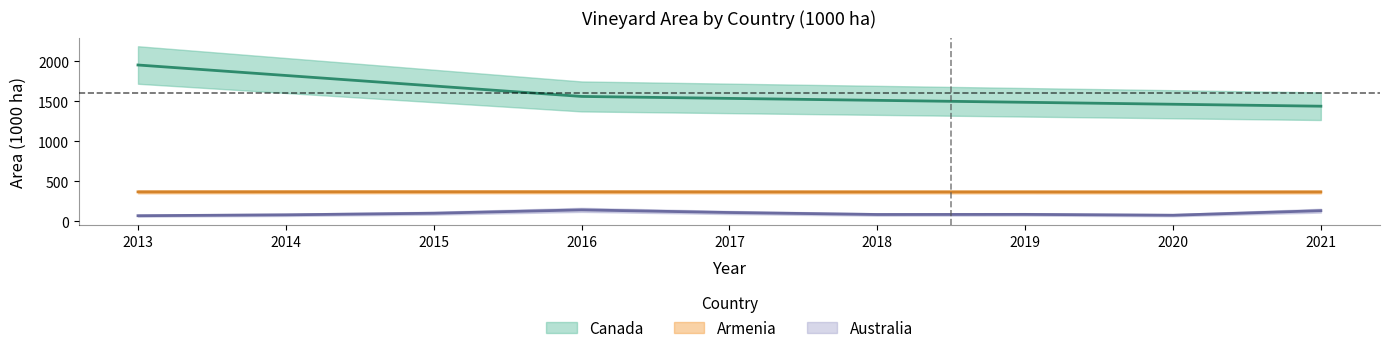

Does the chart display data point markers on the line(s)?

No